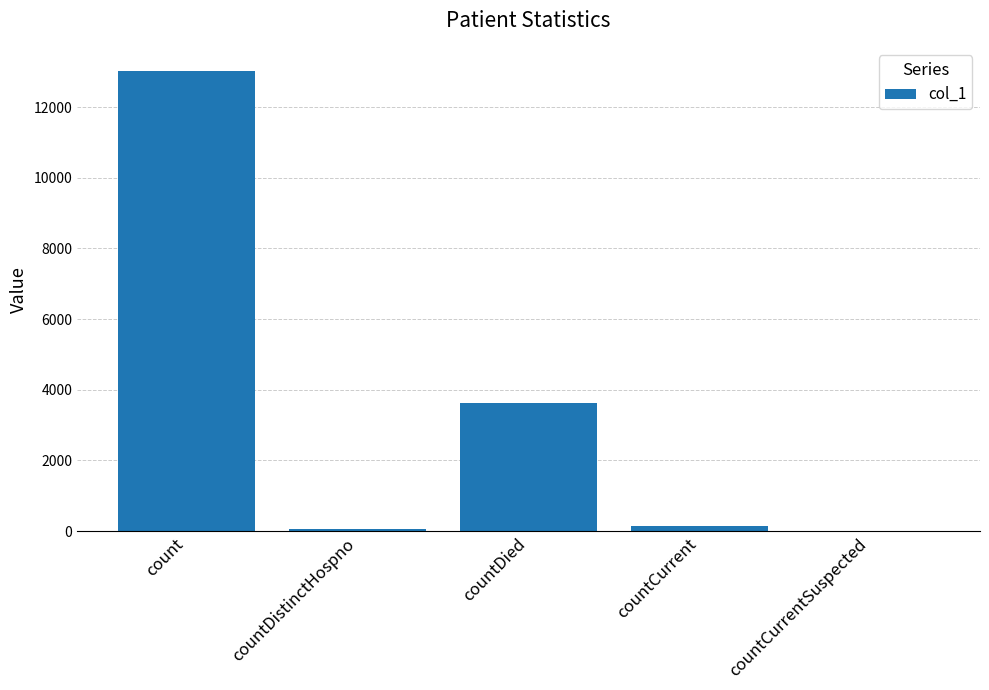

Reading left to right, what are all the values shown in this chart?

13027	62	3638	151	0